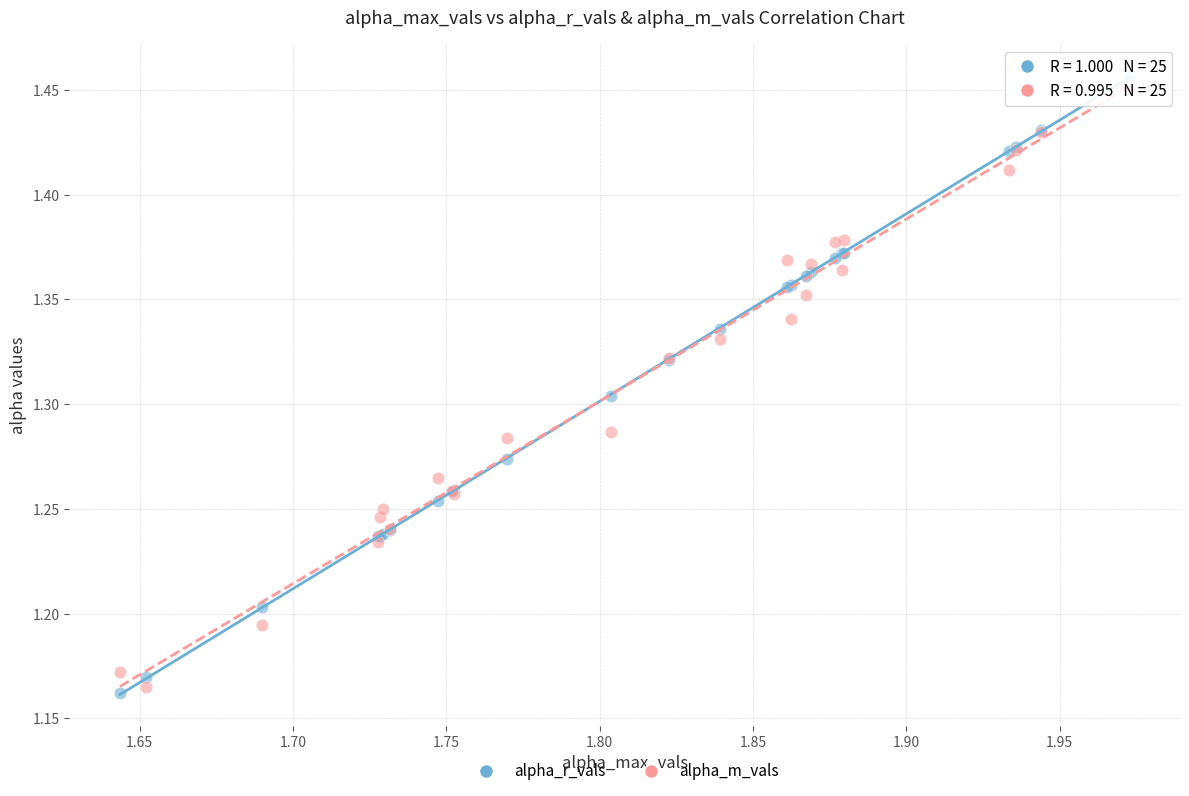

Which series contains the lowest Y value?

alpha_r_vals